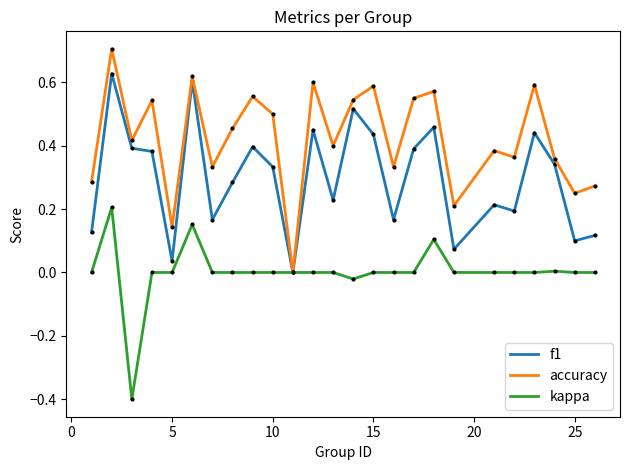

Which series has the widest spread of values?

accuracy